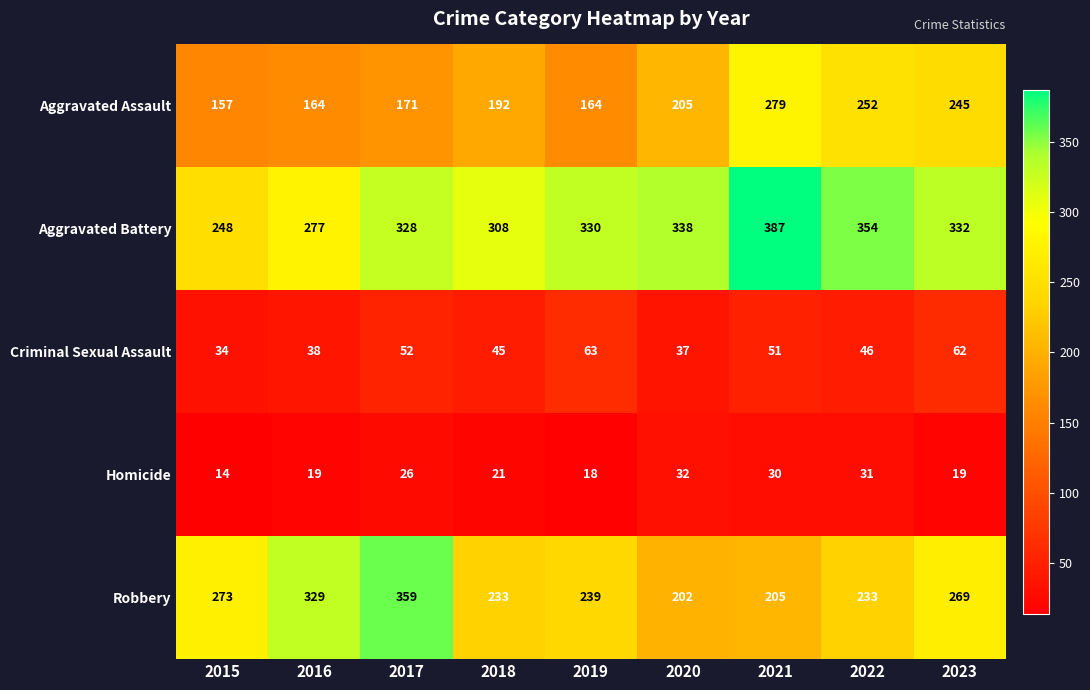

True or false: Criminal Sexual Assault has a value of 37 at 2020.

True